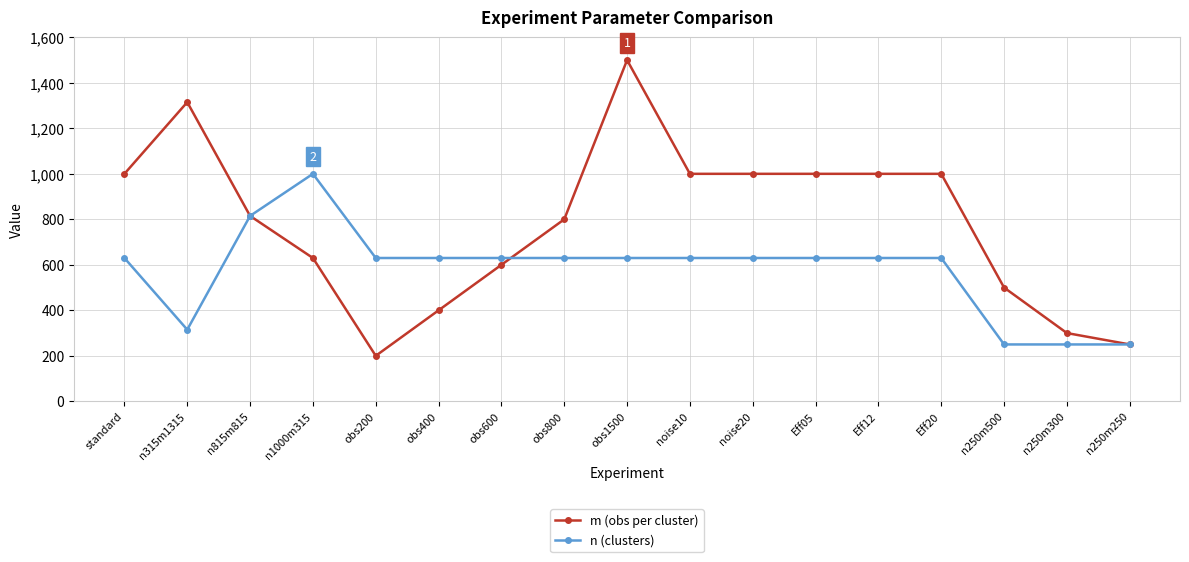

Where is the first local minimum for m (obs per cluster)?

obs200